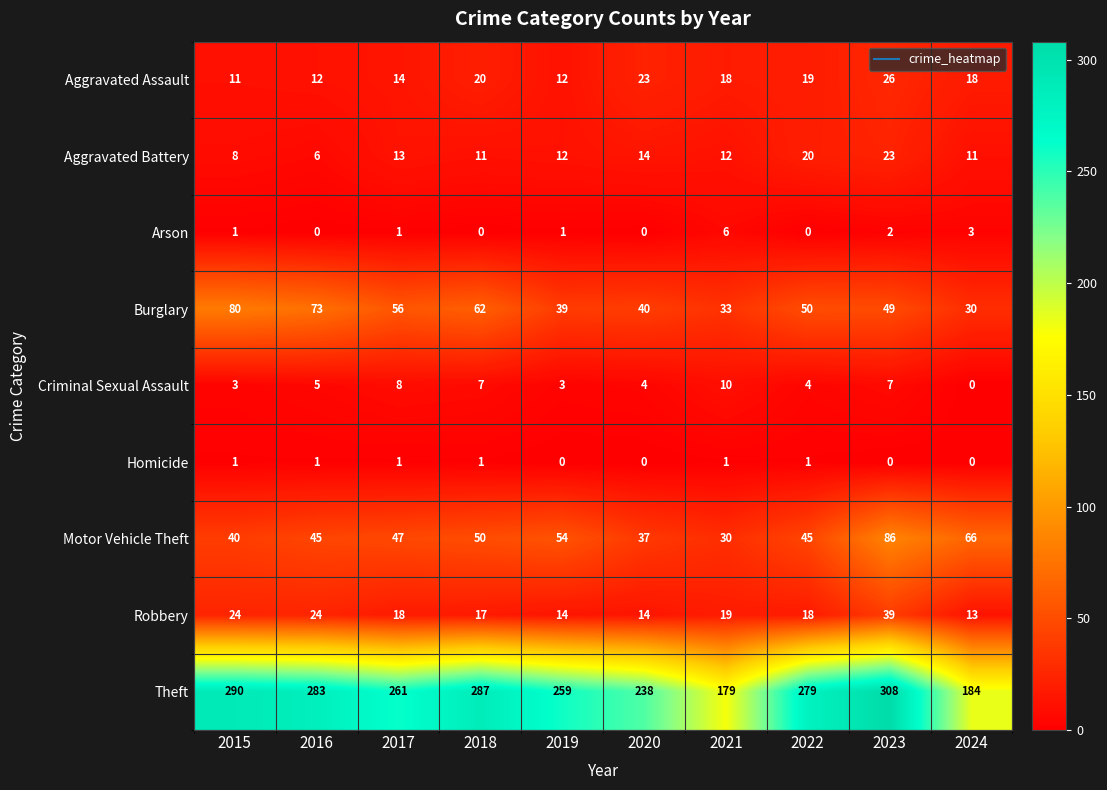

Which category has the highest value across all series?

2023